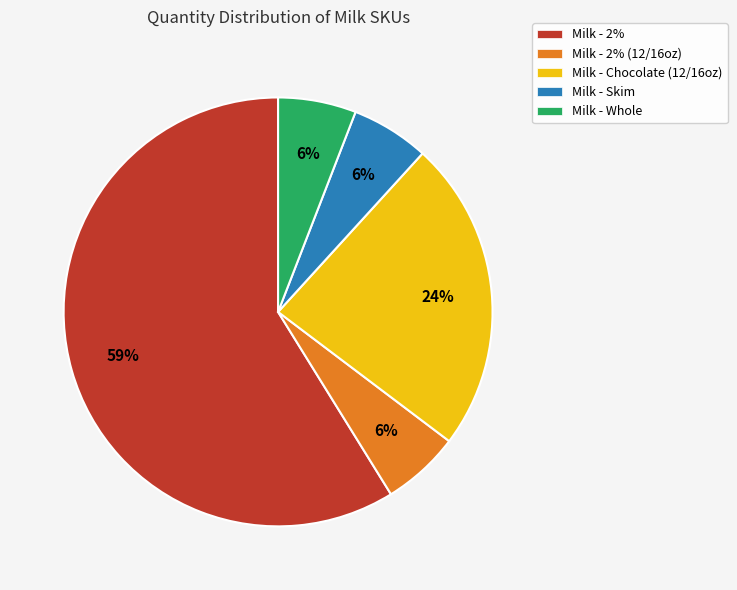

Is it true that Milk - Whole is 6% of the pie?

True